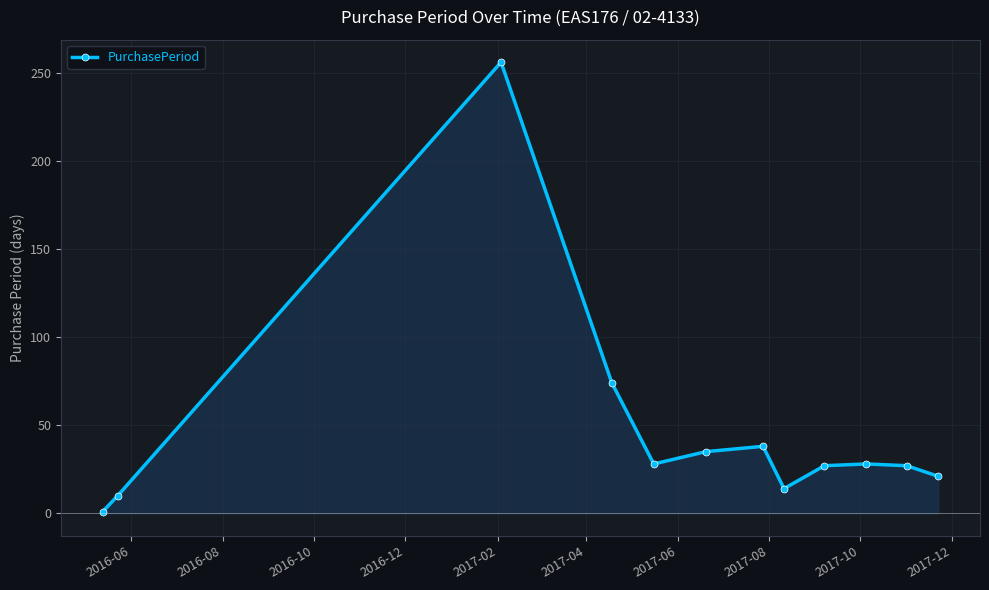

What is the difference between the maximum and minimum values?

255